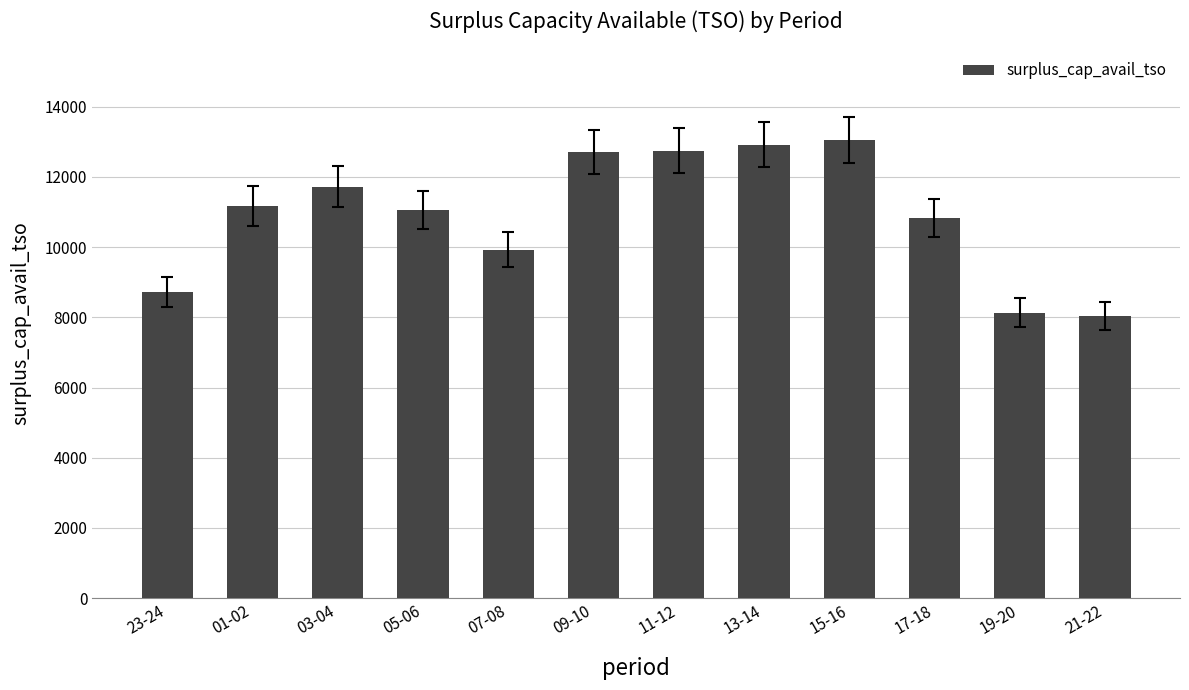

How many categories are shown in the chart?

12